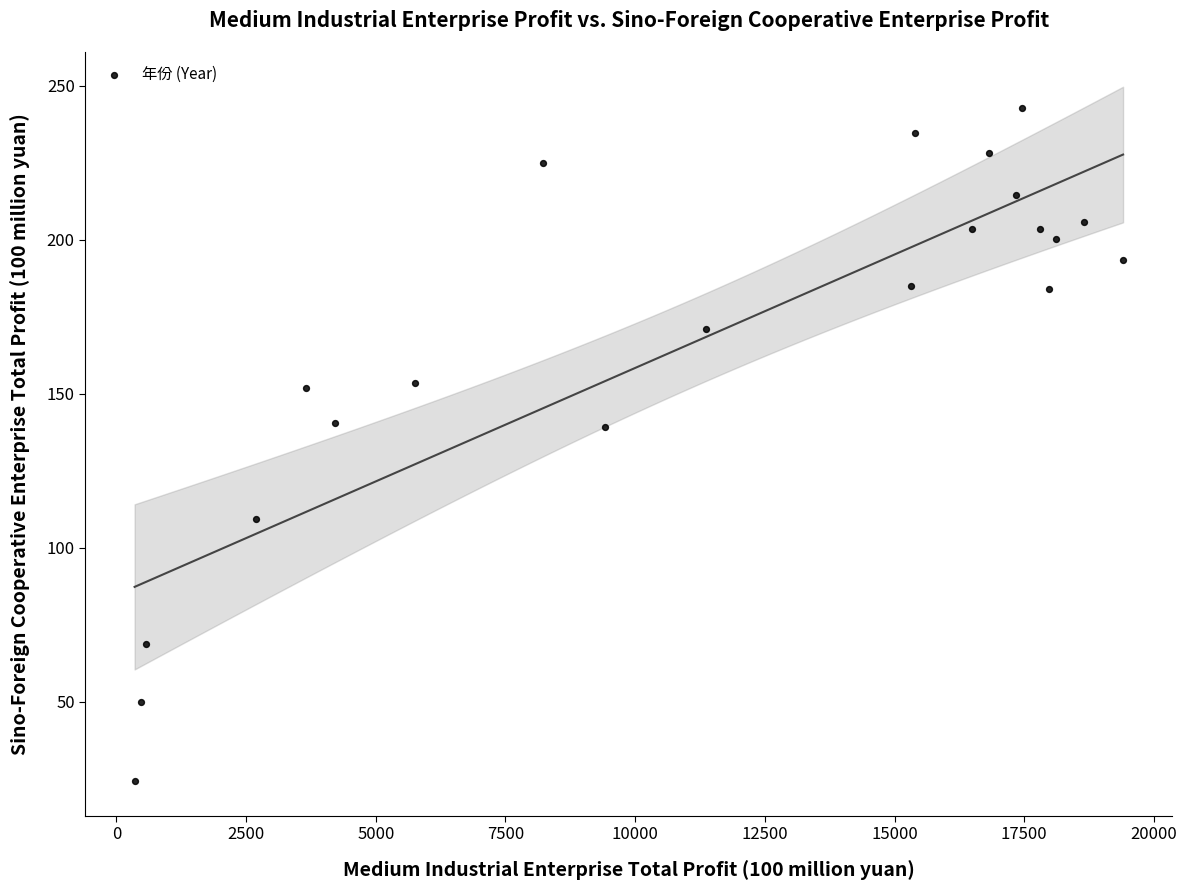

What is the range of X values (max minus min)?

19054.3